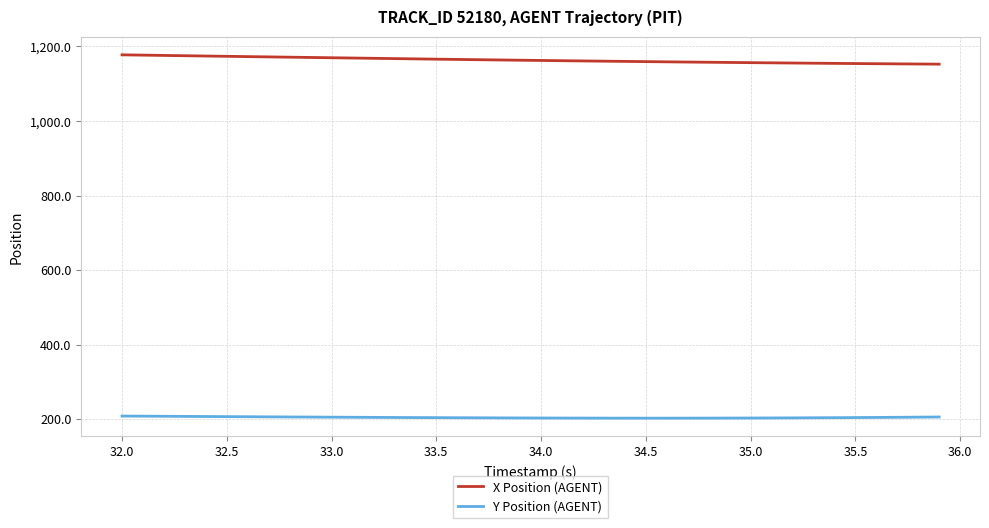

True or false: X Position (AGENT) and Y Position (AGENT) intersect in this chart.

False